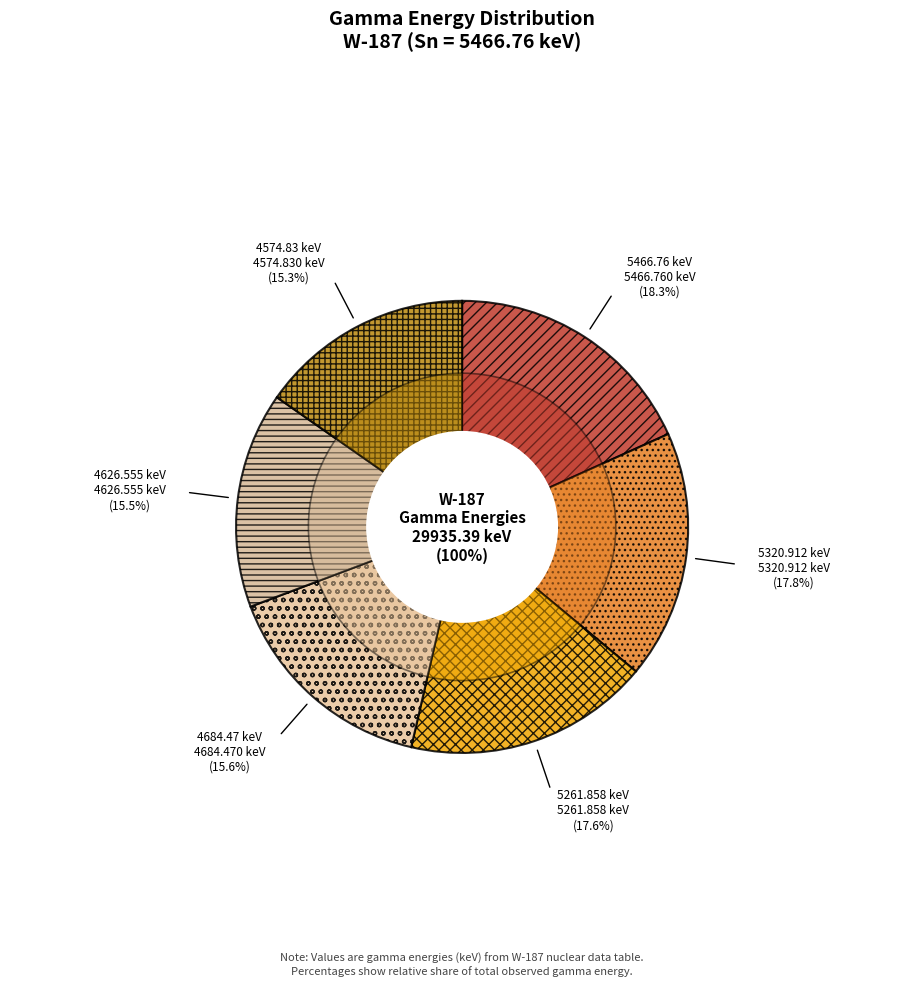

Between 4574.83 keV and 4626.555 keV, which is larger?

4626.555 keV